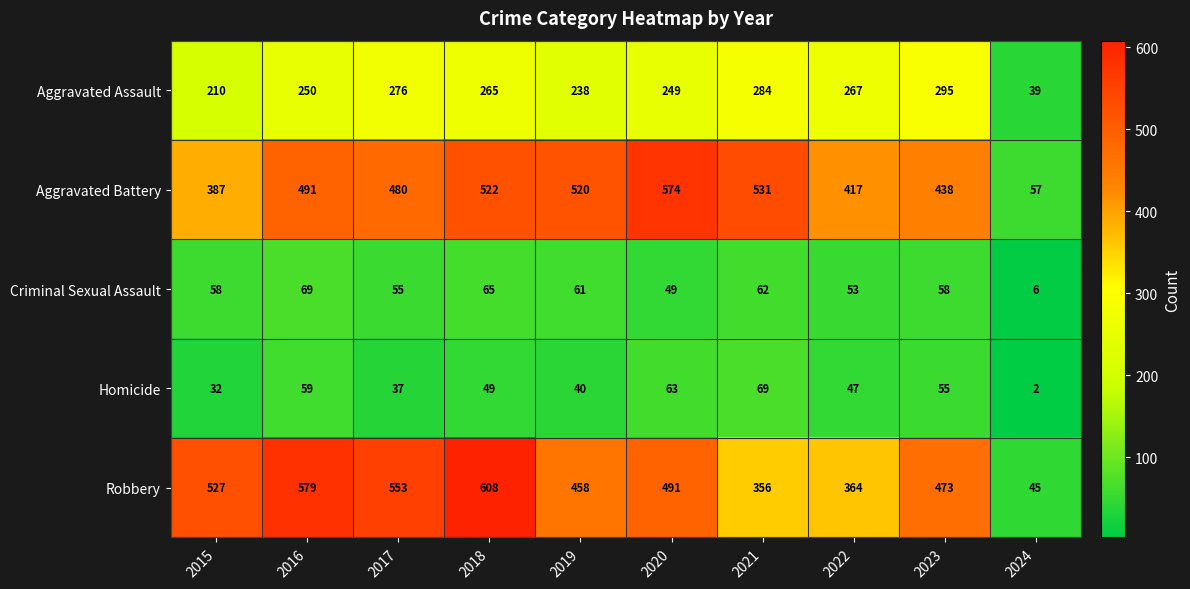

At which label does Robbery first exceed 491?

2015